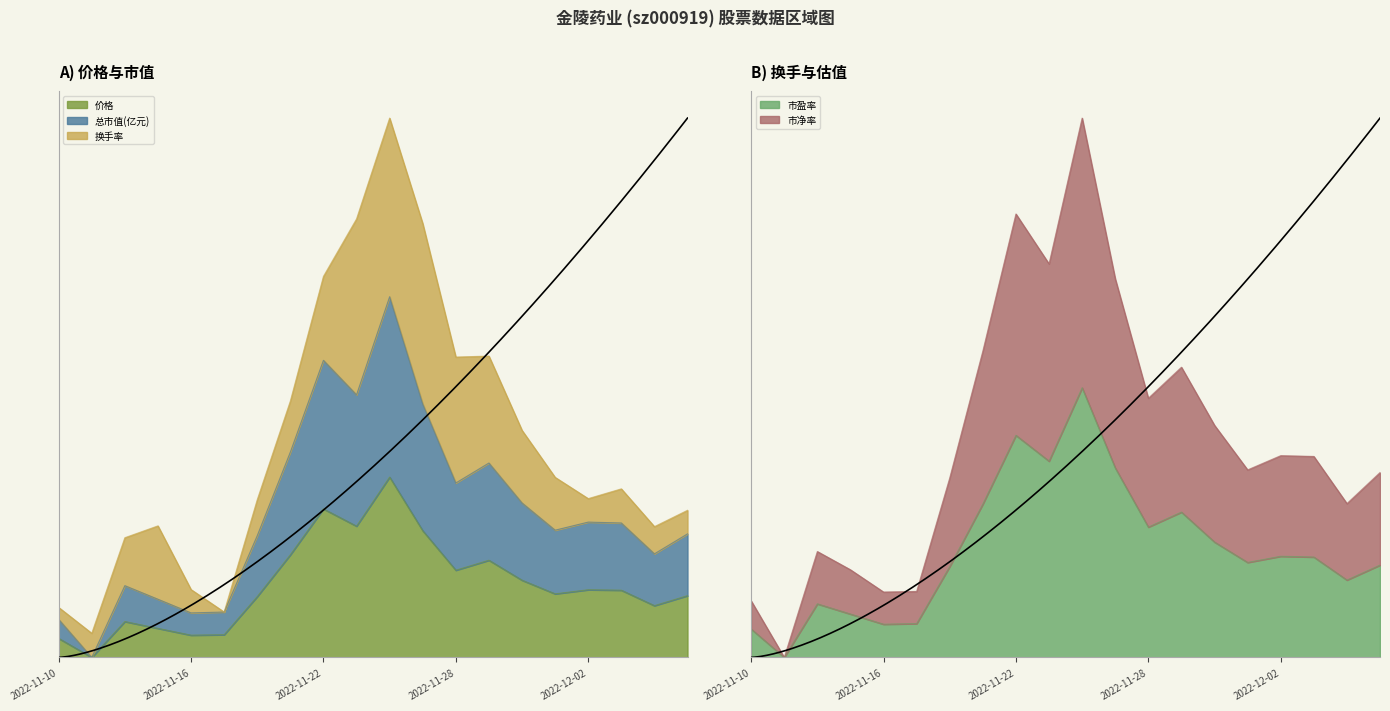

Between 2022-12-05 and 2022-11-24, which is larger?

2022-11-24